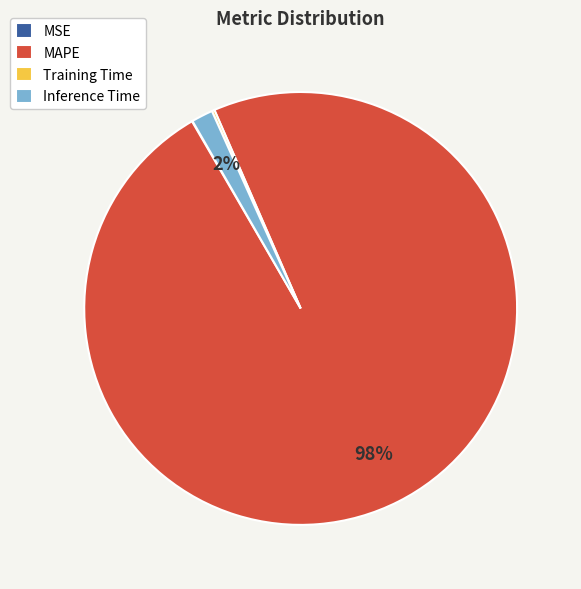

To the nearest percent, what is the average slice percentage?

25%